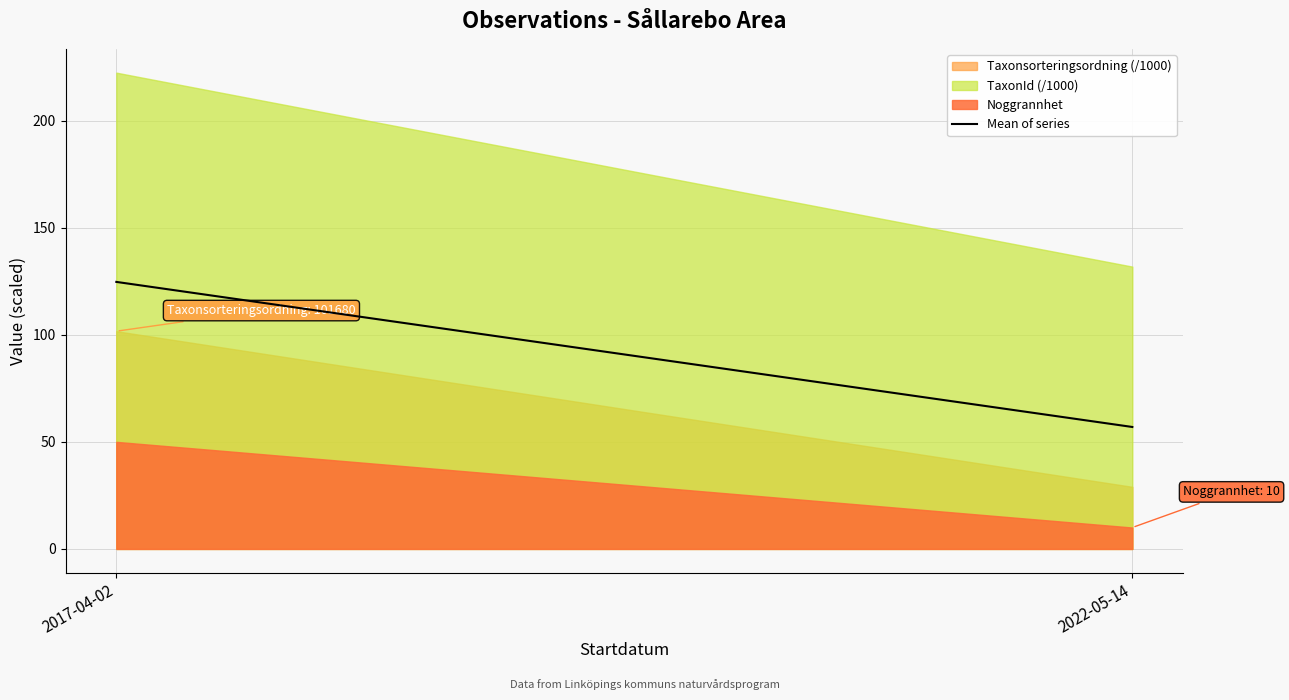

How many lines are shown in the chart?

3